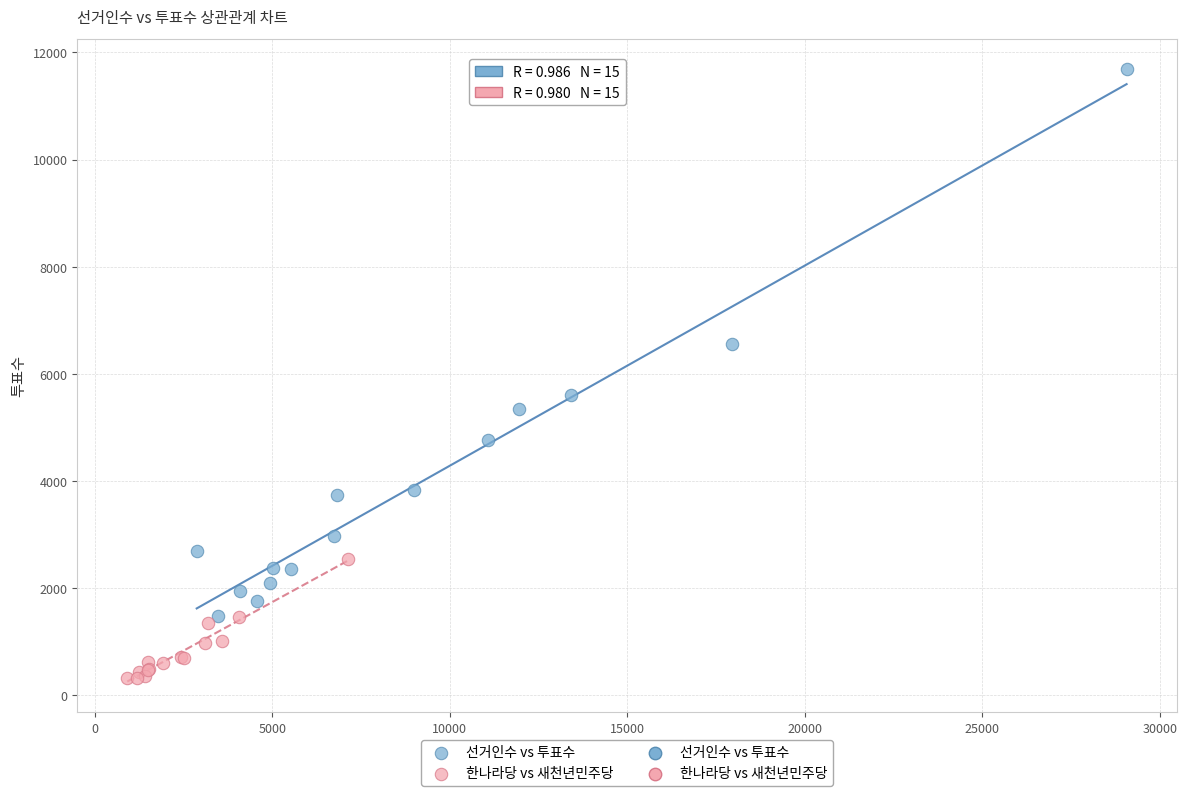

Which series reaches the minimum Y coordinate?

한나라당 vs 새천년민주당